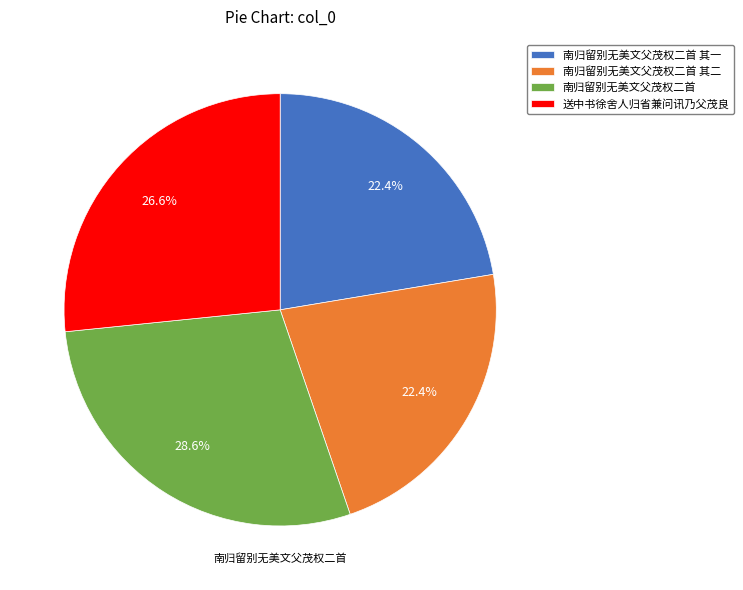

Is there any slice that represents more than half of the pie?

No